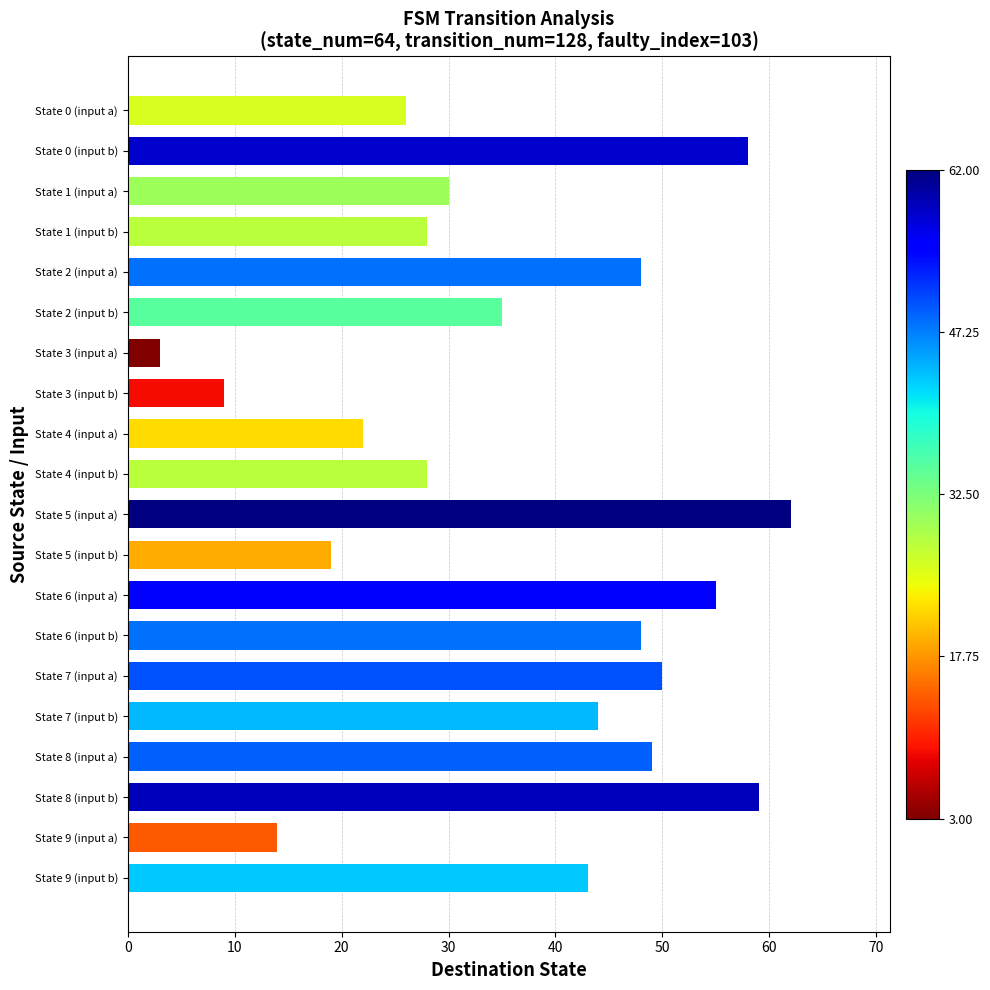

Count the number of data series in this chart.

1